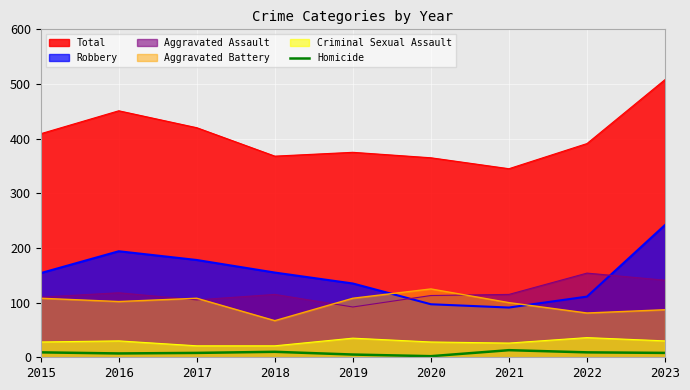

How many interior local valleys (lower than both neighbors) does the data have?

2